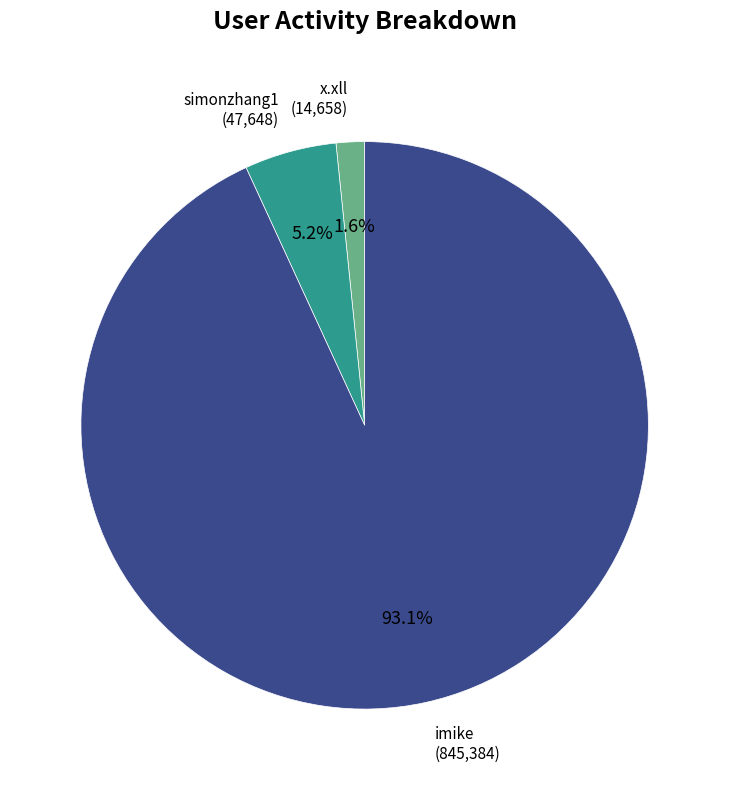

How many slices are in this pie chart?

3